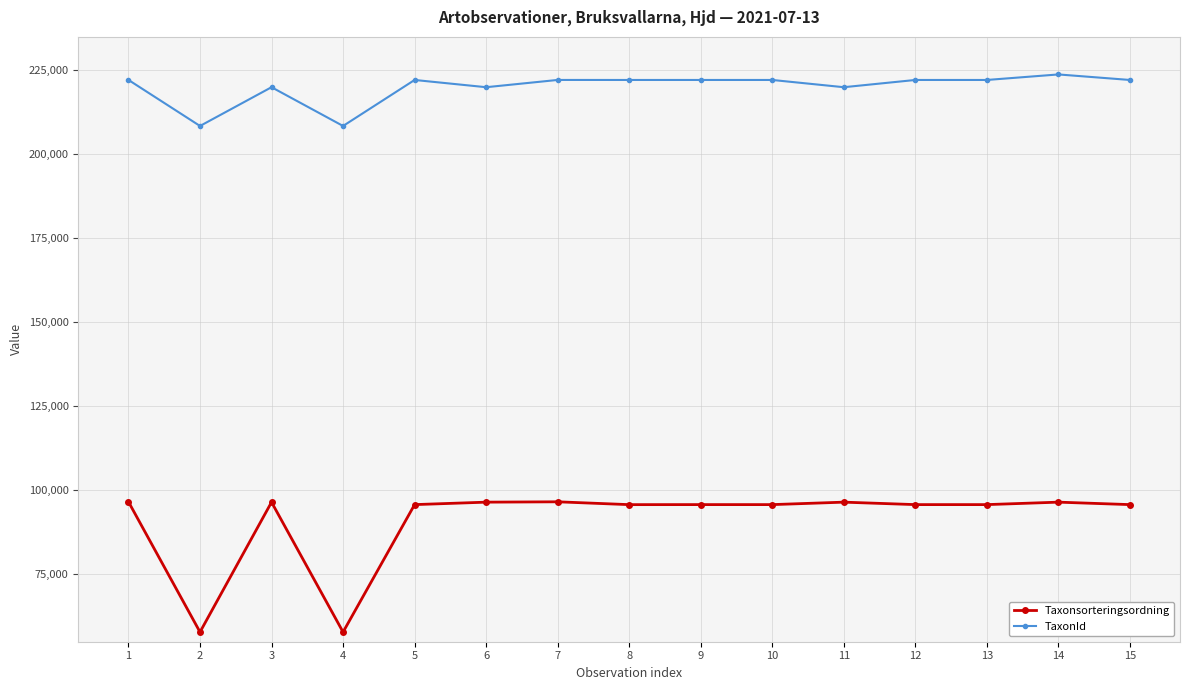

The TaxonId series shows 143007 at 7. True or false?

False